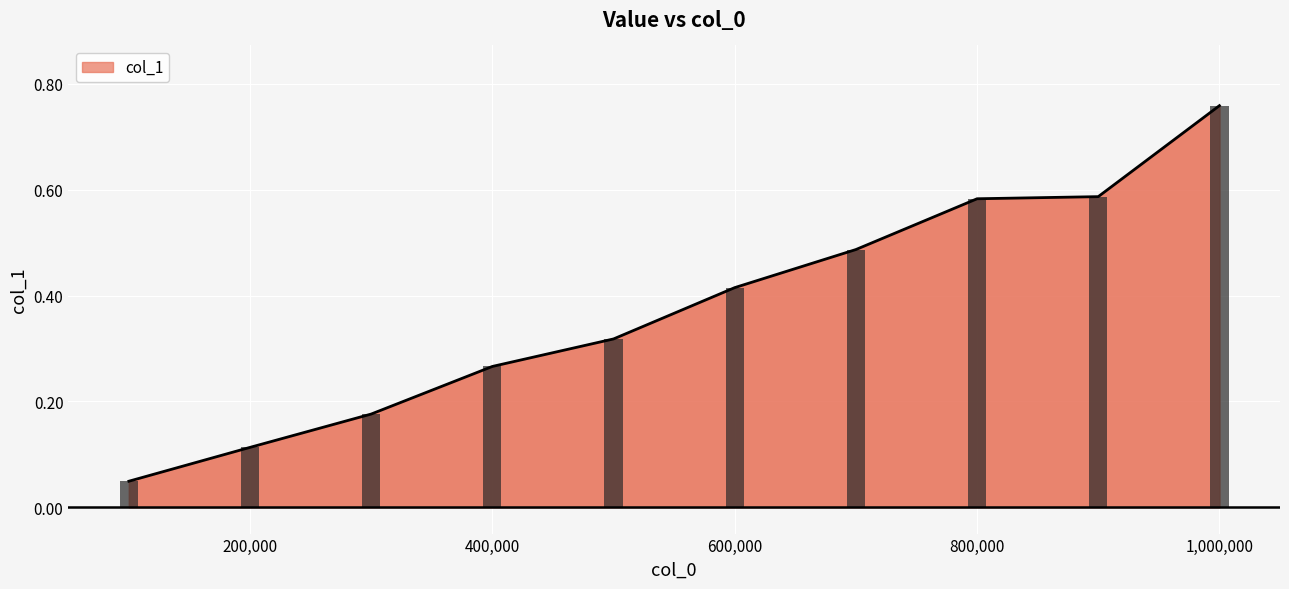

The chart shows a value of 0.1 at 200000. True or false?

True